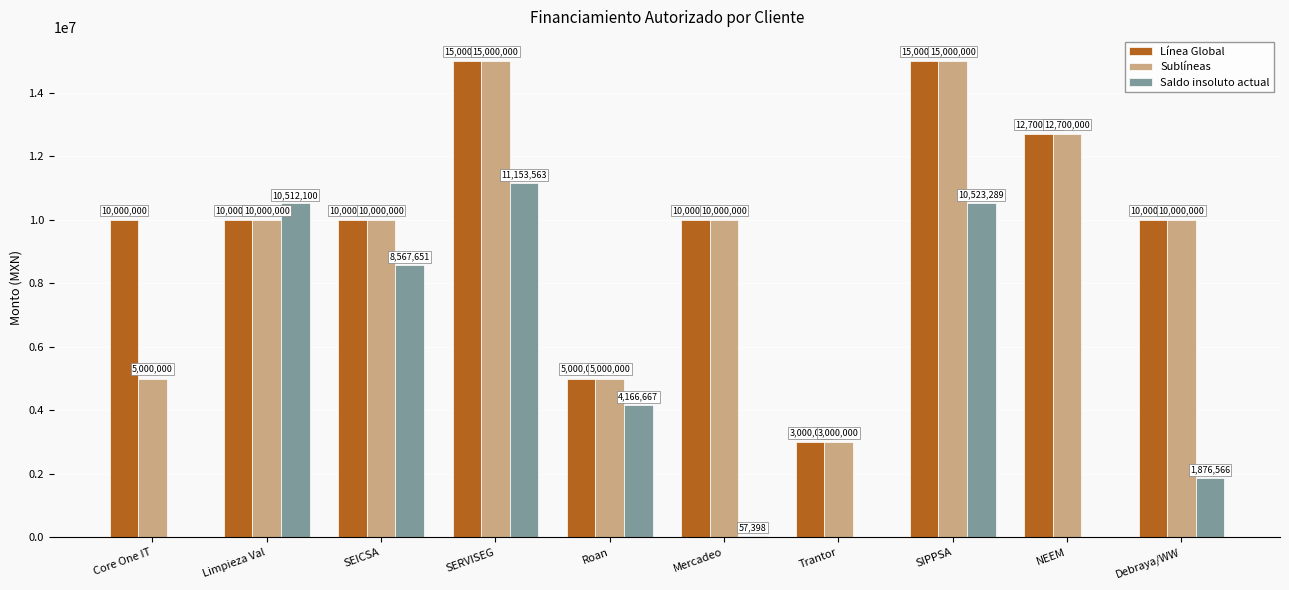

What is the sum of all Sublíneas values?

95700000